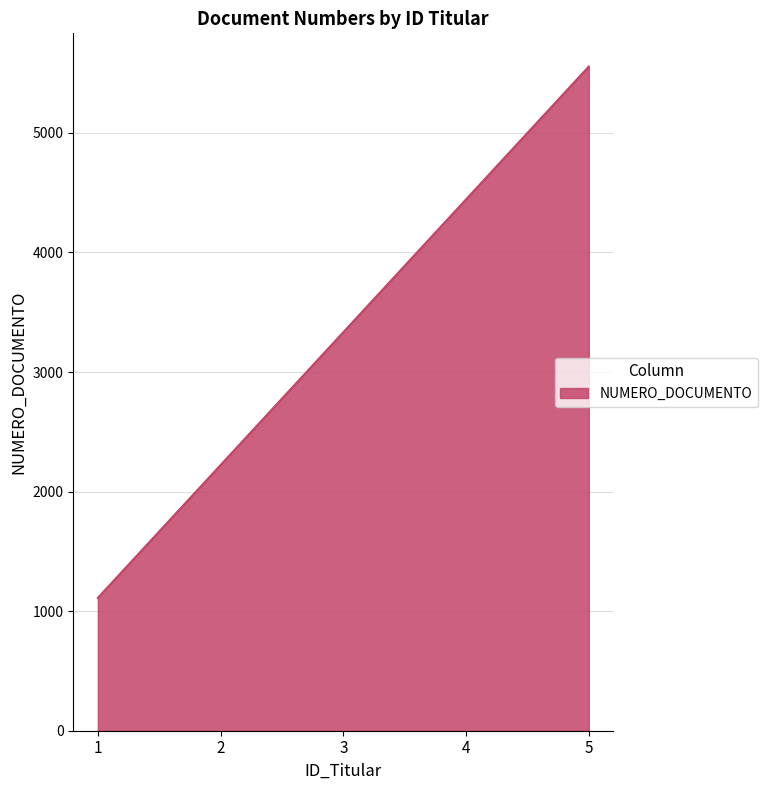

The value at 1 is 1111. True or false?

True